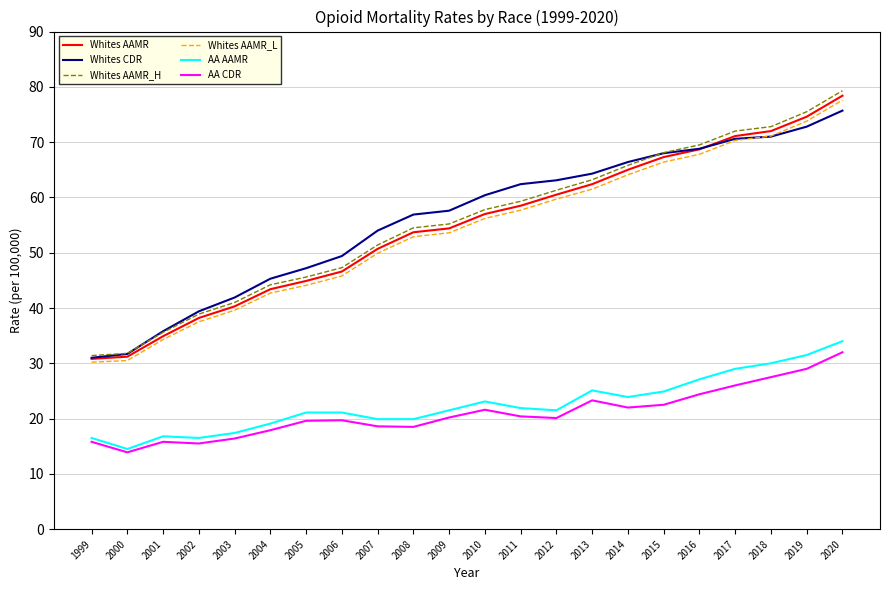

True or false: Whites AAMR and AA CDR cross at least once.

False